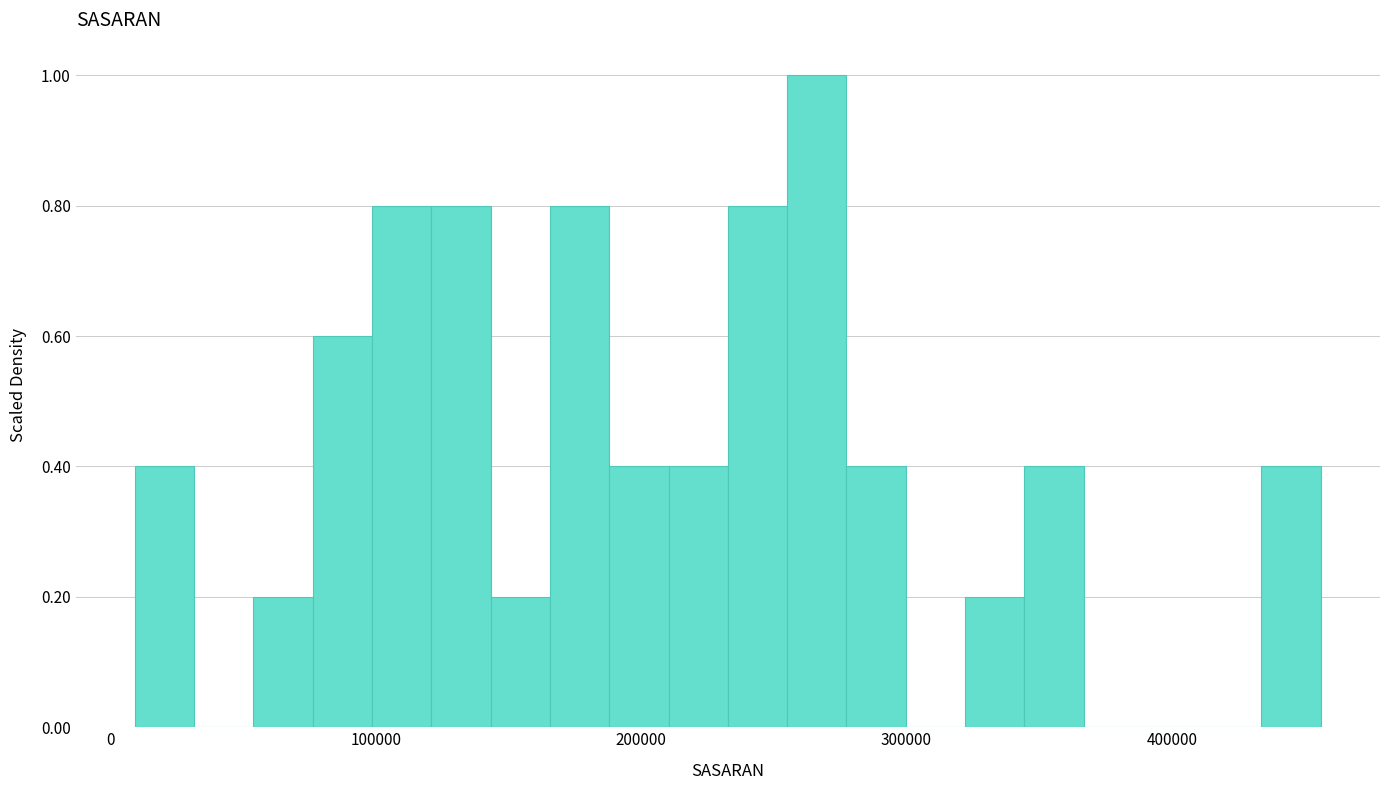

Around what value on the x-axis is the tallest bar? Give the approximate position of its centre, as read against the axis.

270000